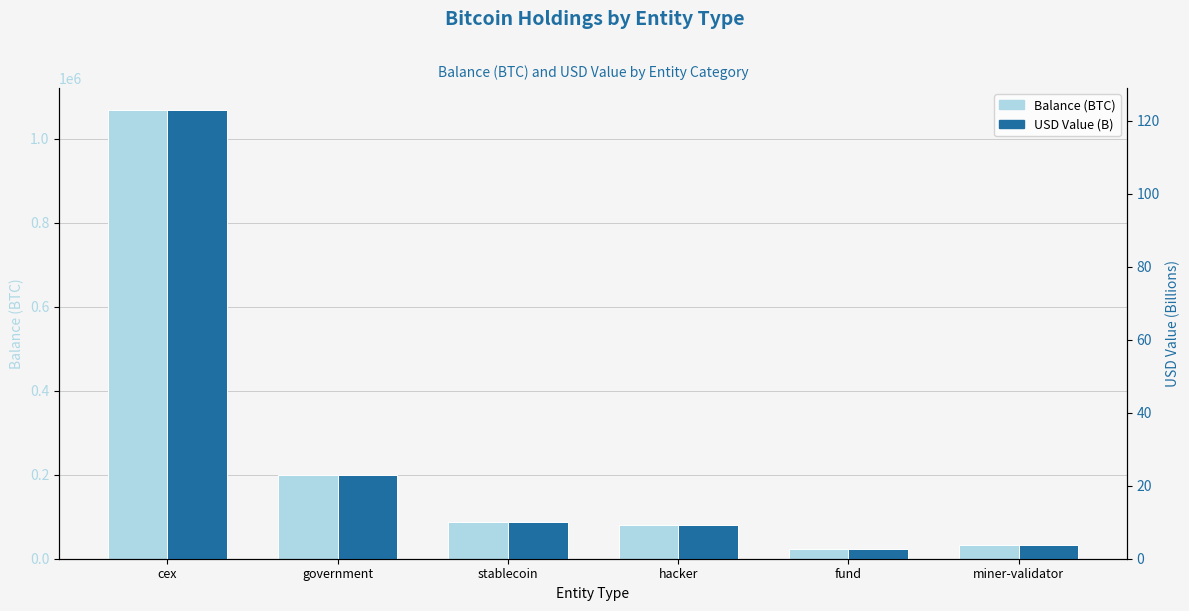

What are all the series names shown in the legend?

Balance (BTC), USD Value (B)